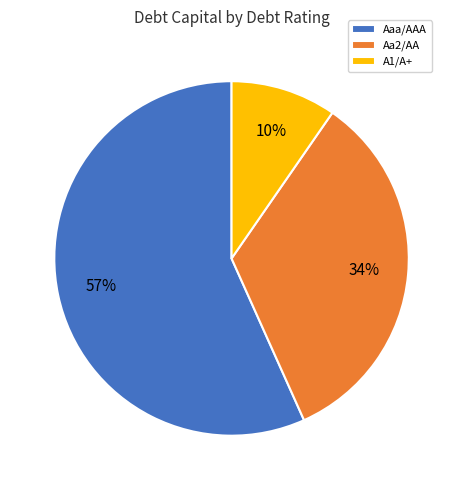

What is the smallest slice in the pie chart?

A1/A+